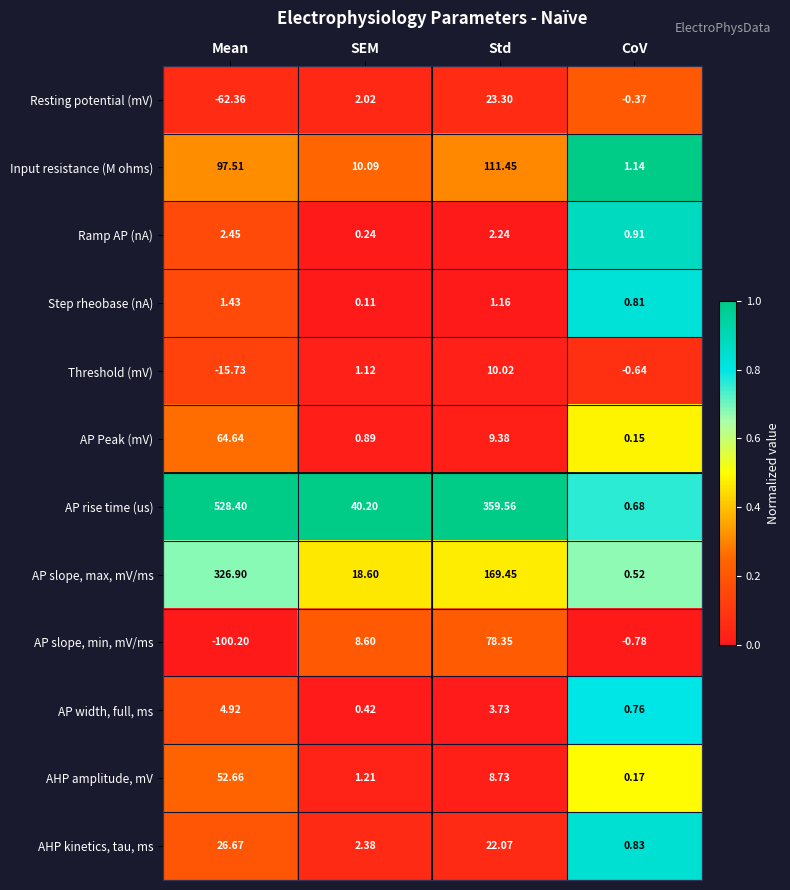

What is the maximum value shown in the chart?

528.4